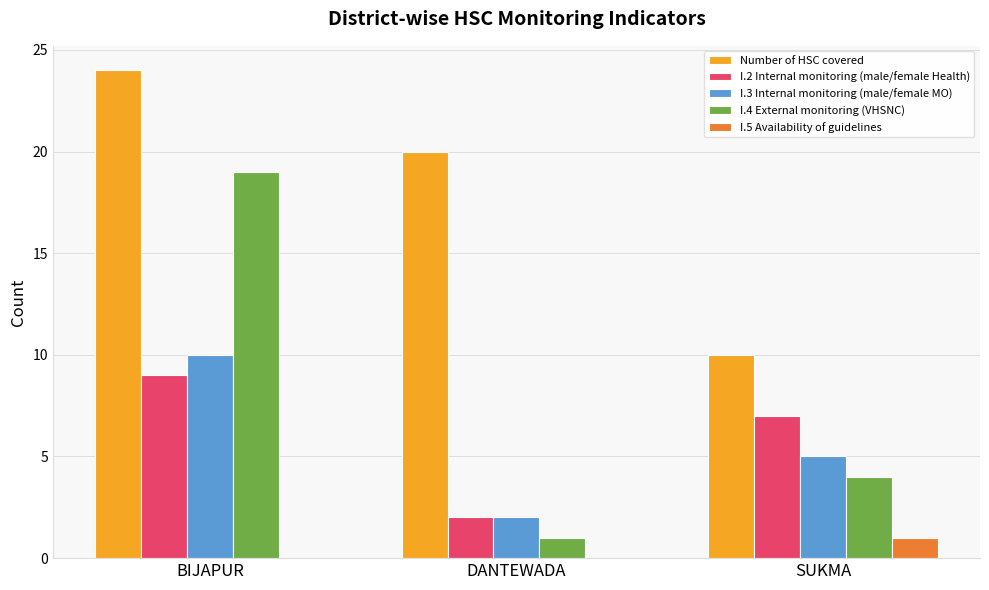

Reading left to right, what are all the values shown in this chart?

Number of HSC covered: 24	20	10
I.2 Internal monitoring (male/female Health): 9	2	7
I.3 Internal monitoring (male/female MO): 10	2	5
I.4 External monitoring (VHSNC): 19	1	4
I.5 Availability of guidelines: 0	0	1